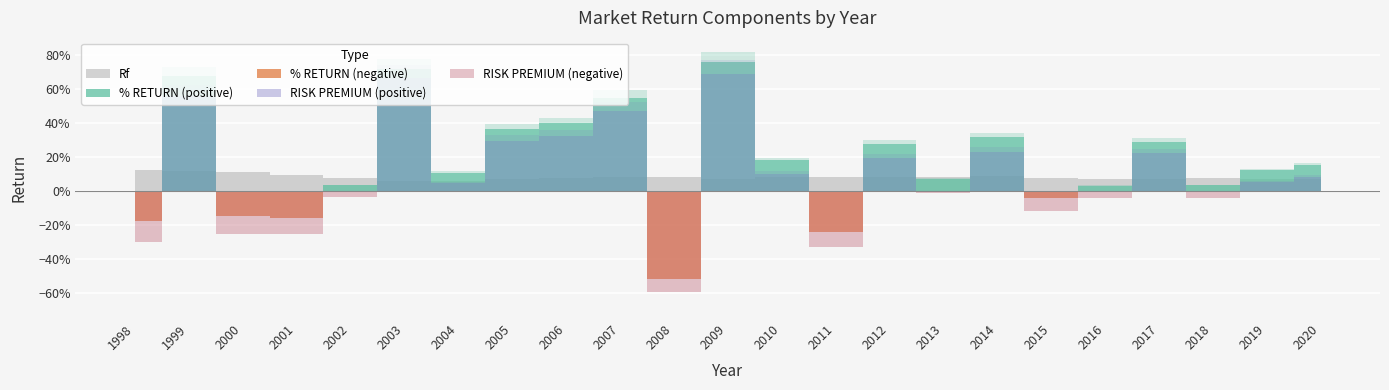

At which category does % RETURN reach its first local valley?

2001